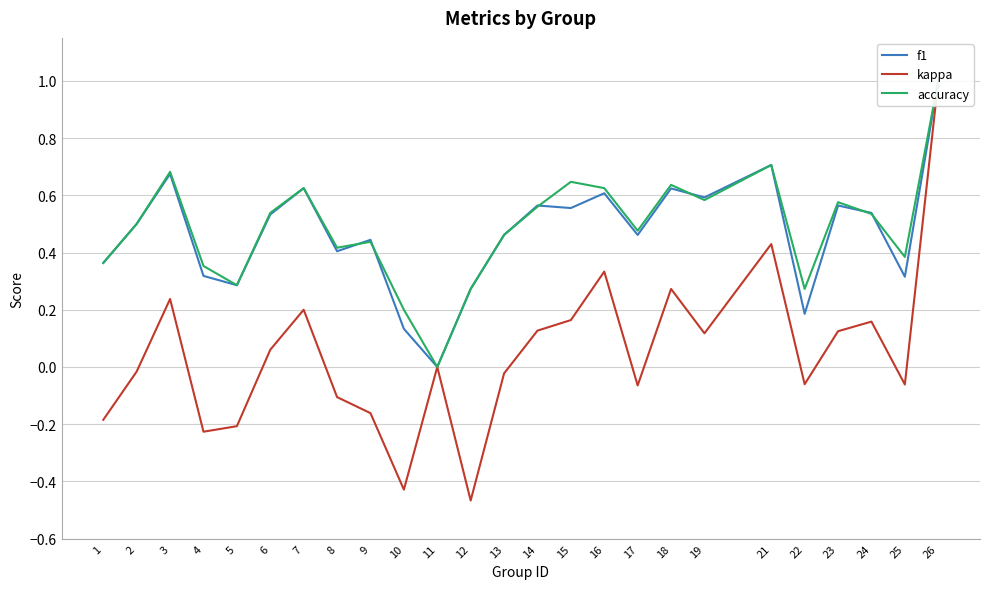

The accuracy series shows 0.5 at 2. True or false?

True